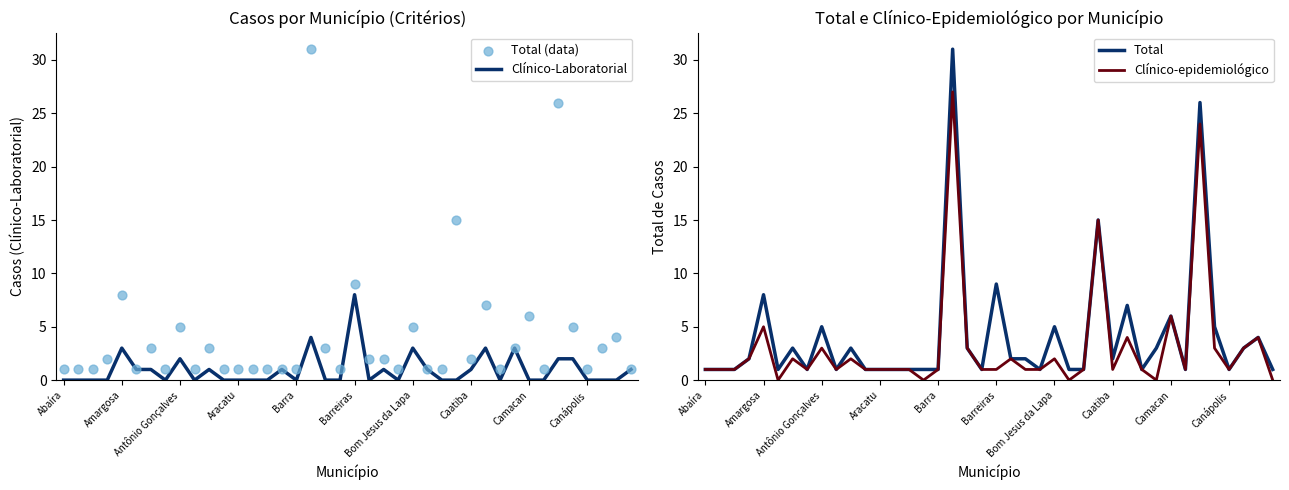

Which series has the widest spread of Y values?

Total (data)